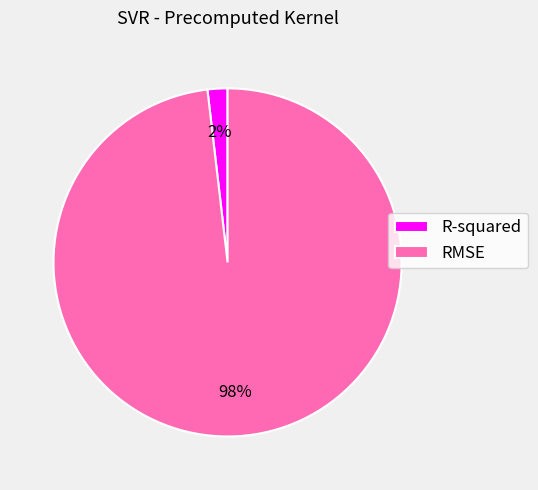

Is there any slice that represents more than half of the pie?

Yes